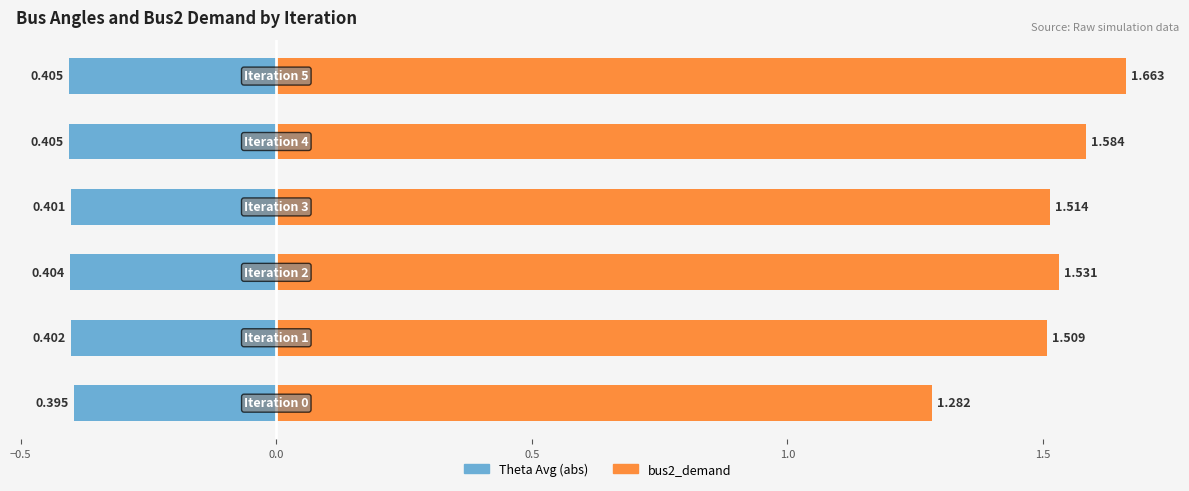

Are the bars grouped side by side (vs. stacked)?

Yes